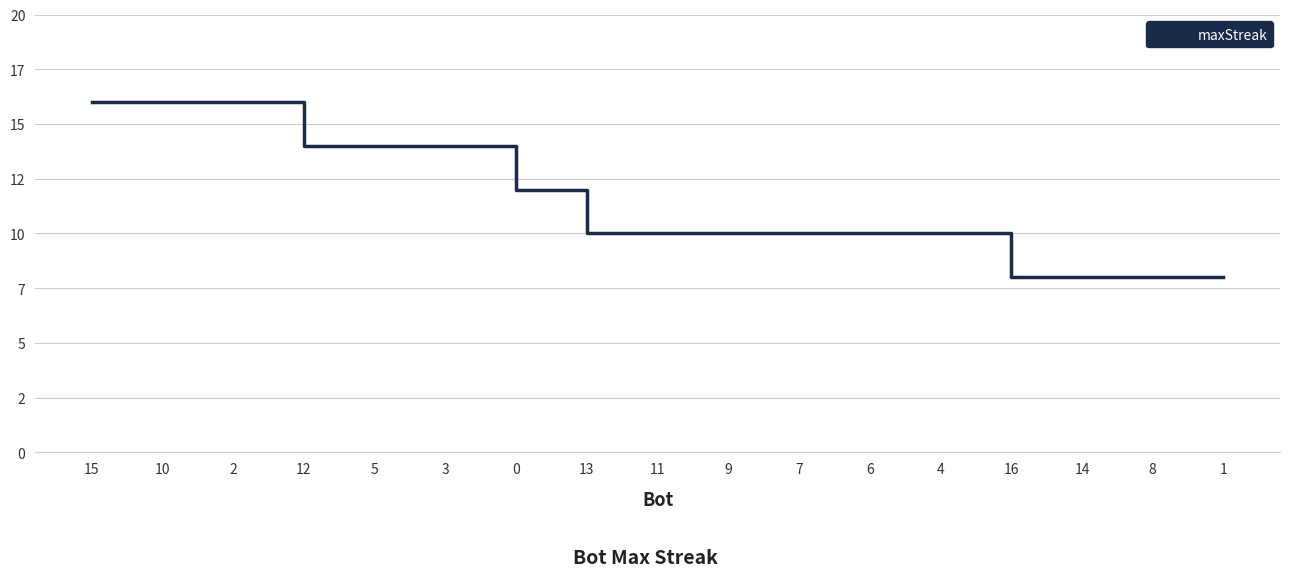

Reading right to left, what are all the values shown in this chart?

1=8	8=8	14=8	16=8	4=10	6=10	7=10	9=10	11=10	13=10	0=12	3=14	5=14	12=14	2=16	10=16	15=16